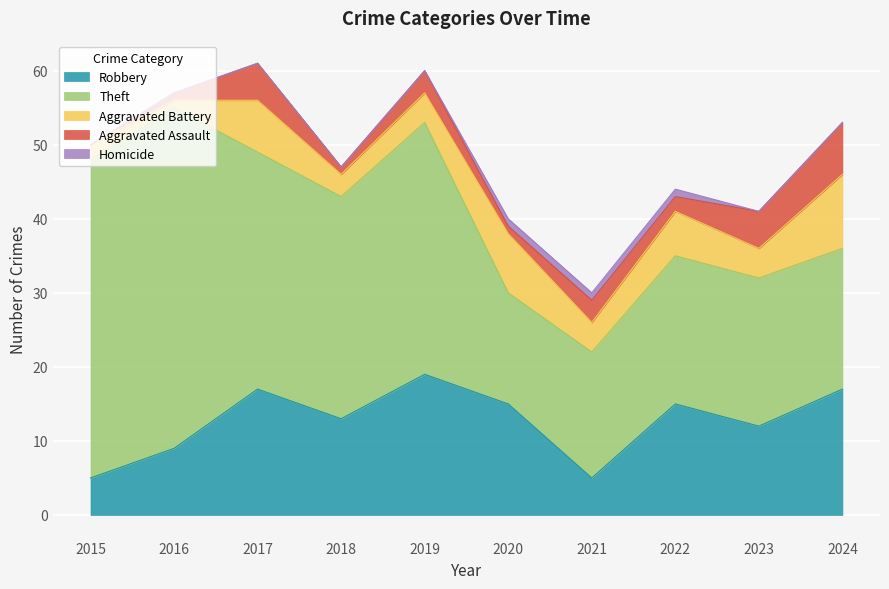

The value of Homicide at 2023 is 0. True or false?

False